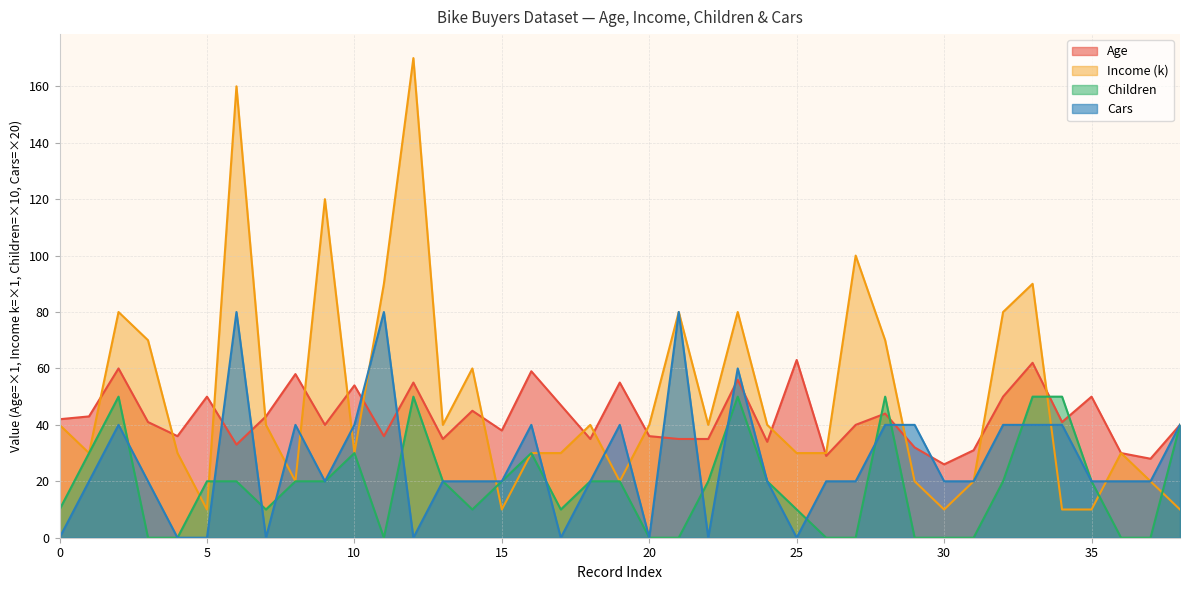

The value of Age at 0 is 14. True or false?

False